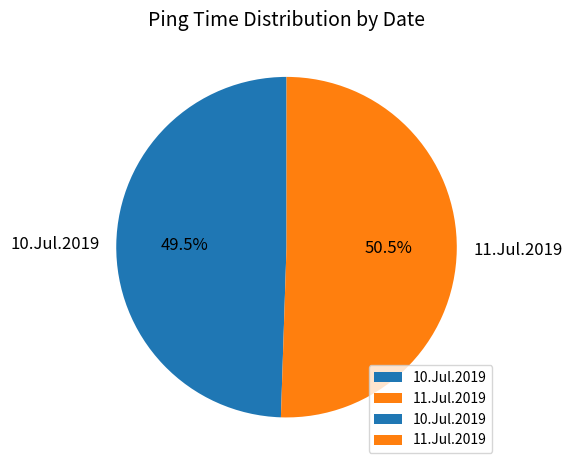

Approximately how many times larger is the value at 11.Jul.2019 compared to 10.Jul.2019?

1.0